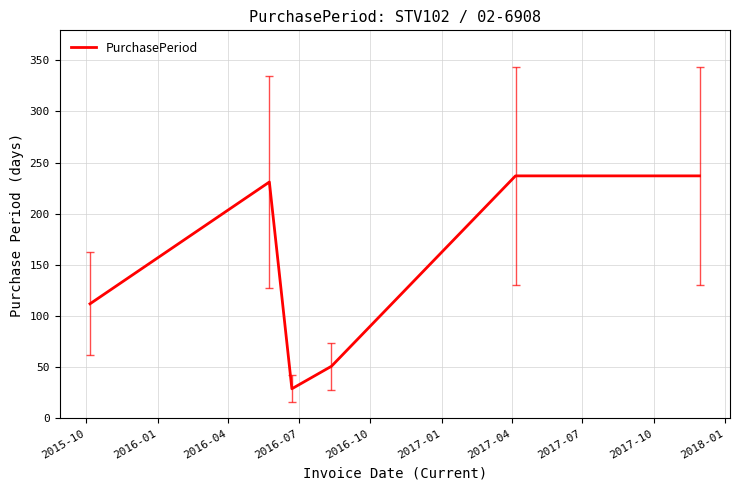

Reading left to right, list all the values displayed in this chart.

112	231	29	51	237	237